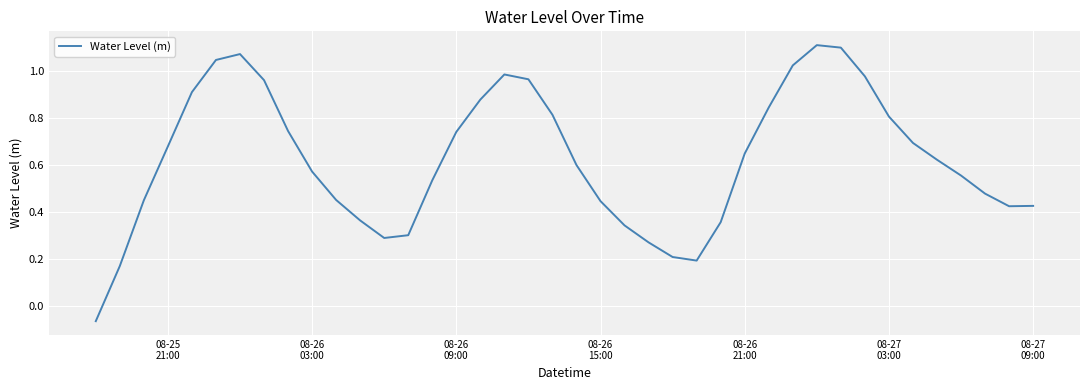

How many lines are shown in the chart?

1